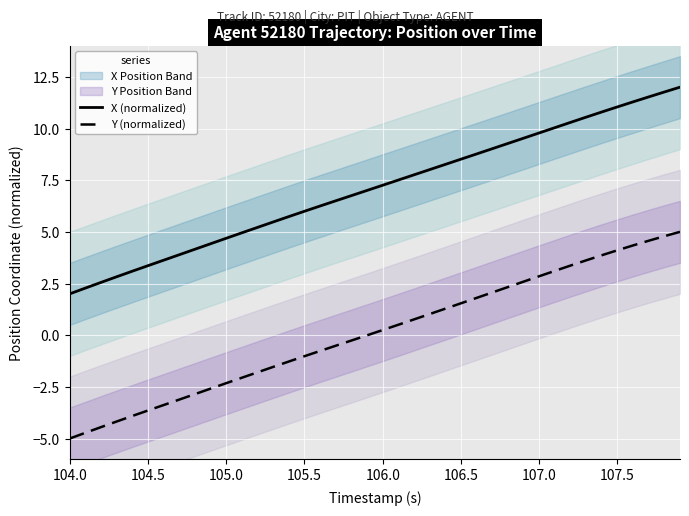

The X (normalized) series shows 2.8 at 104.0. True or false?

False